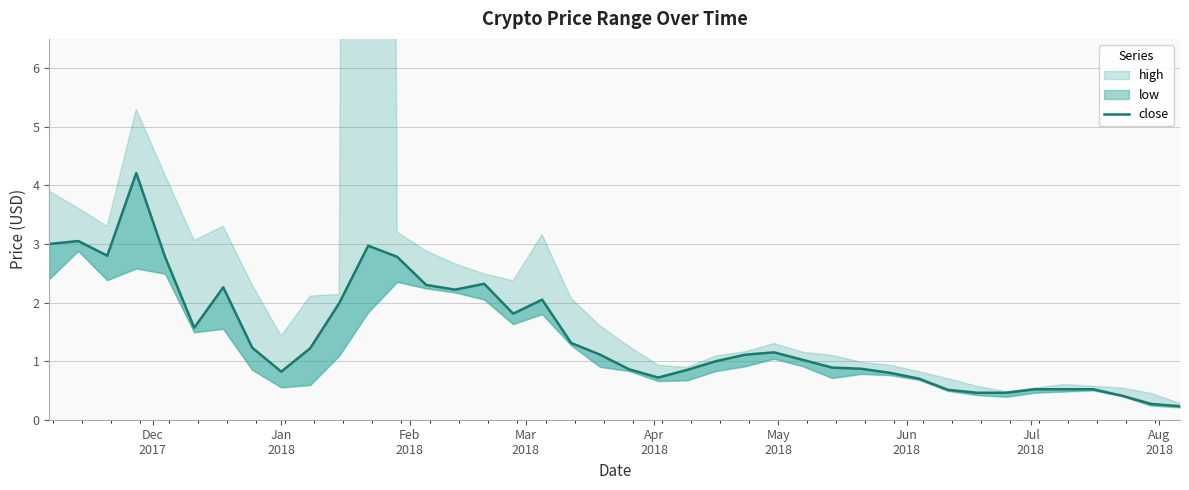

Count the number of values greater than 1.

22